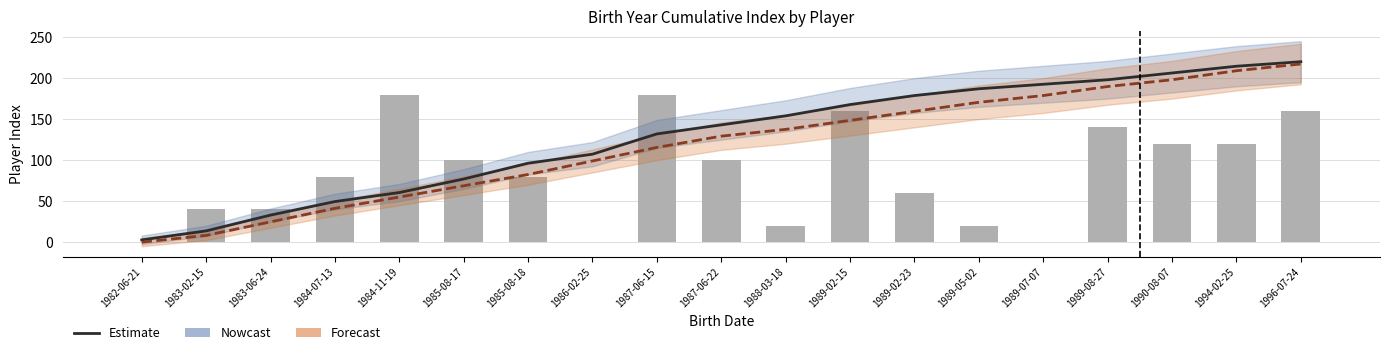

Where does the Home (Forecast) series first go above 129?

1987-06-22